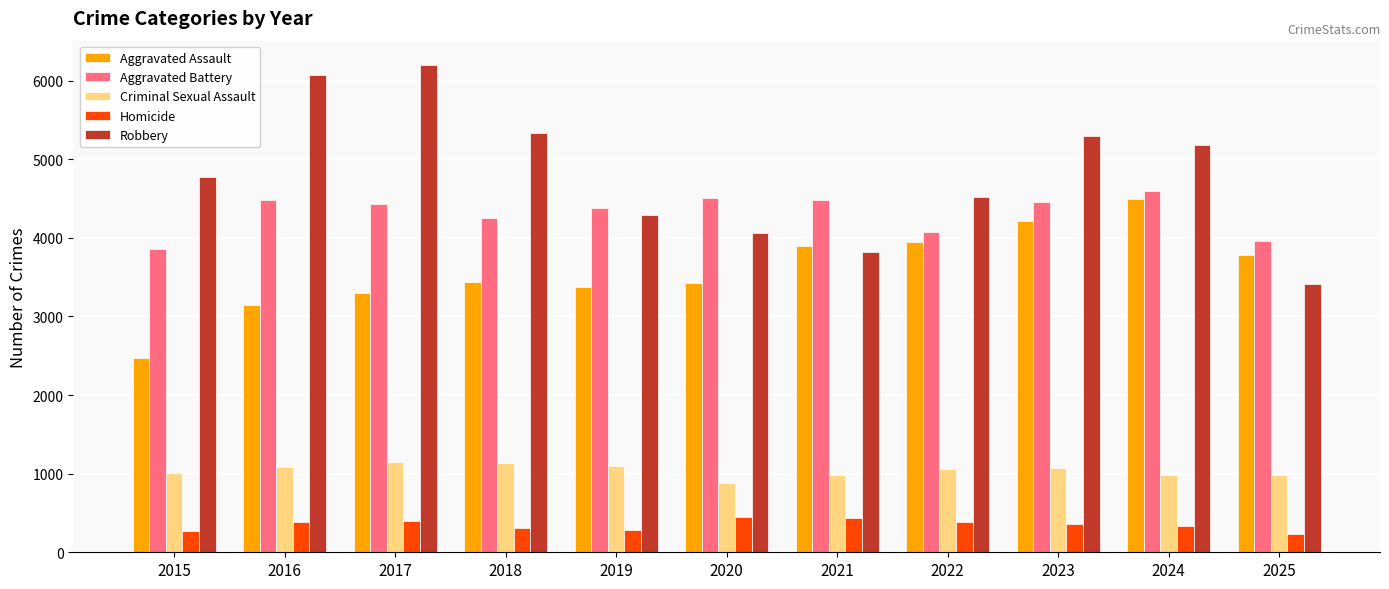

Which series has the largest total across all categories?

Robbery